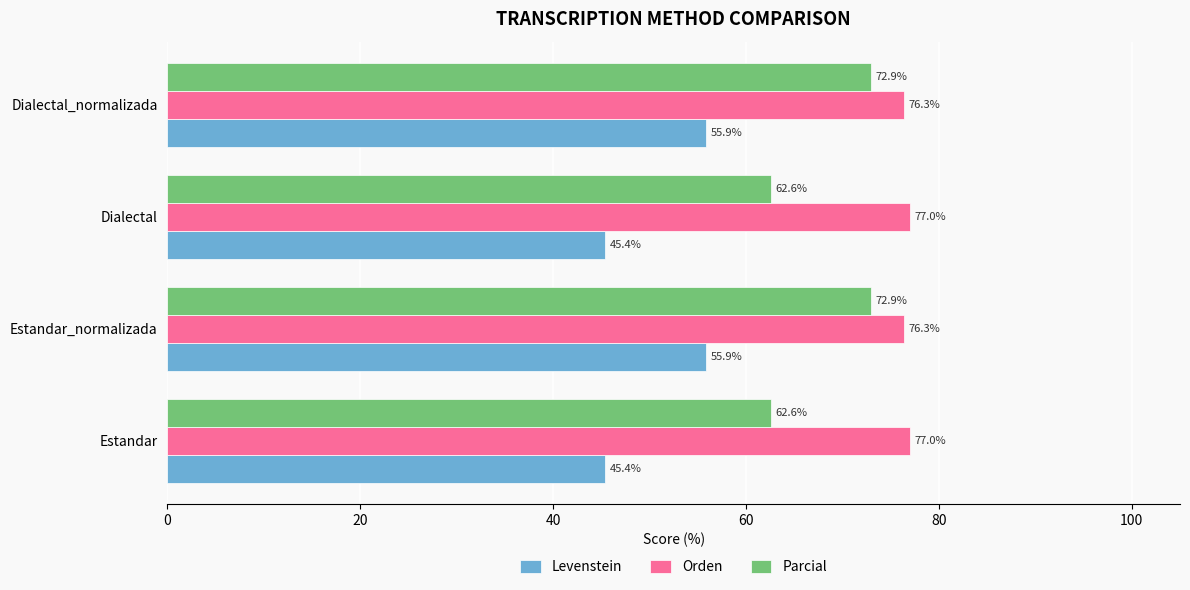

Rank the series by their average value, from lowest to highest.

Levenstein, Parcial, Orden